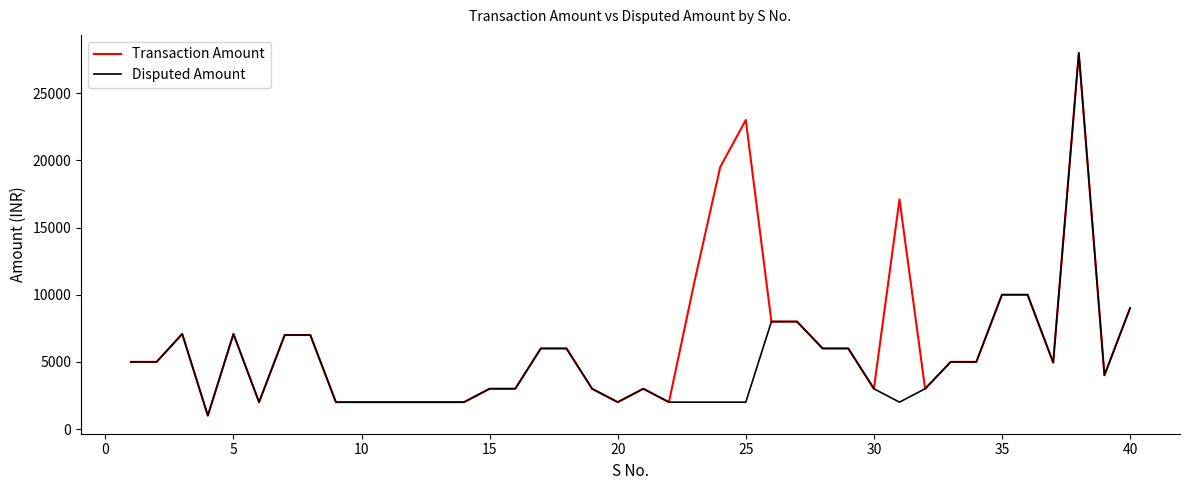

What is the minimum value for Disputed Amount?

1000